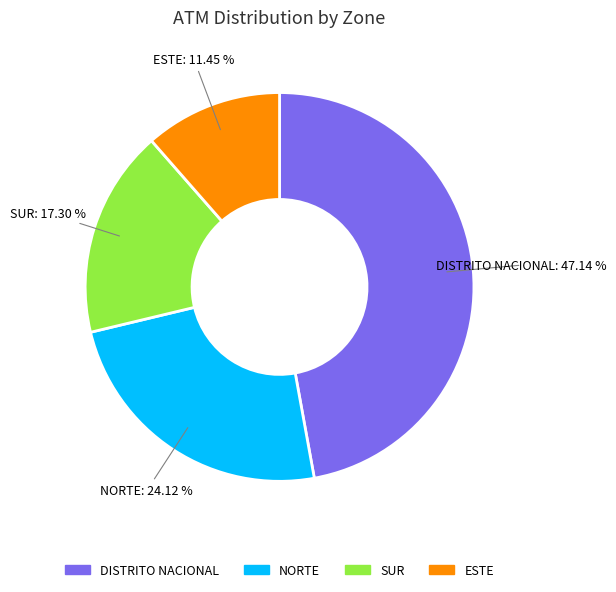

Approximately how many times larger is the value at ESTE compared to SUR?

0.7